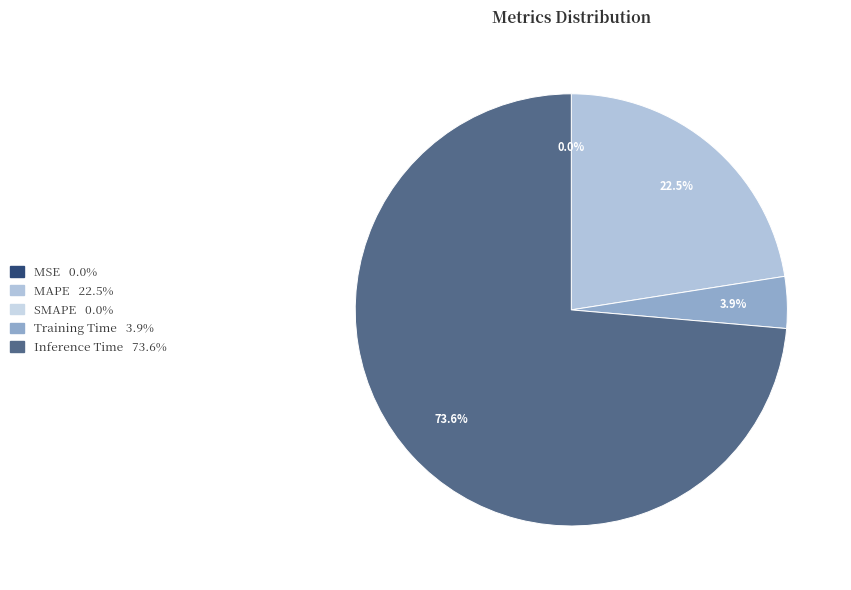

Is there any slice that represents more than half of the pie?

Yes